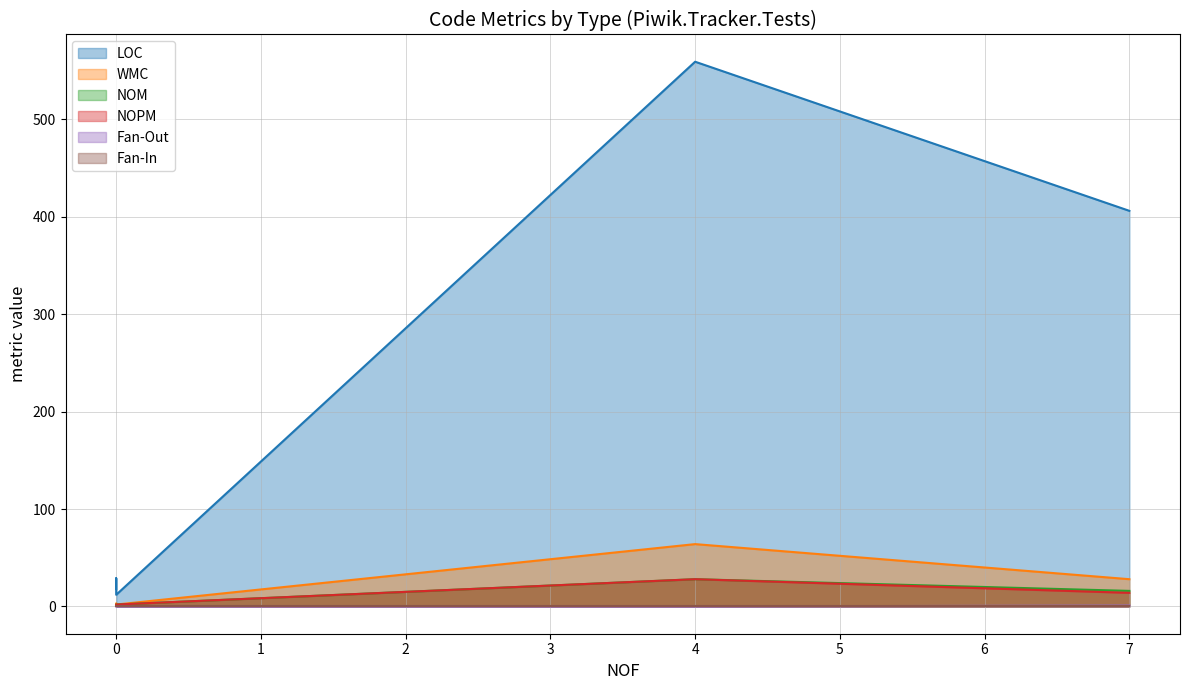

Reading right to left, list all the values displayed in this chart.

LOC: UnitTestExtensions=12	Assert=29	PiwikTrackerWithMockedServerTests=406	PiwikTrackerTests=559	CryptoExtensionsTests=18
WMC: UnitTestExtensions=2	Assert=3	PiwikTrackerWithMockedServerTests=28	PiwikTrackerTests=64	CryptoExtensionsTests=1
NOM: UnitTestExtensions=2	Assert=2	PiwikTrackerWithMockedServerTests=16	PiwikTrackerTests=28	CryptoExtensionsTests=1
NOPM: UnitTestExtensions=2	Assert=1	PiwikTrackerWithMockedServerTests=14	PiwikTrackerTests=28	CryptoExtensionsTests=1
Fan-Out: UnitTestExtensions=0	Assert=0	PiwikTrackerWithMockedServerTests=1	PiwikTrackerTests=0	CryptoExtensionsTests=0
Fan-In: UnitTestExtensions=0	Assert=1	PiwikTrackerWithMockedServerTests=0	PiwikTrackerTests=0	CryptoExtensionsTests=0